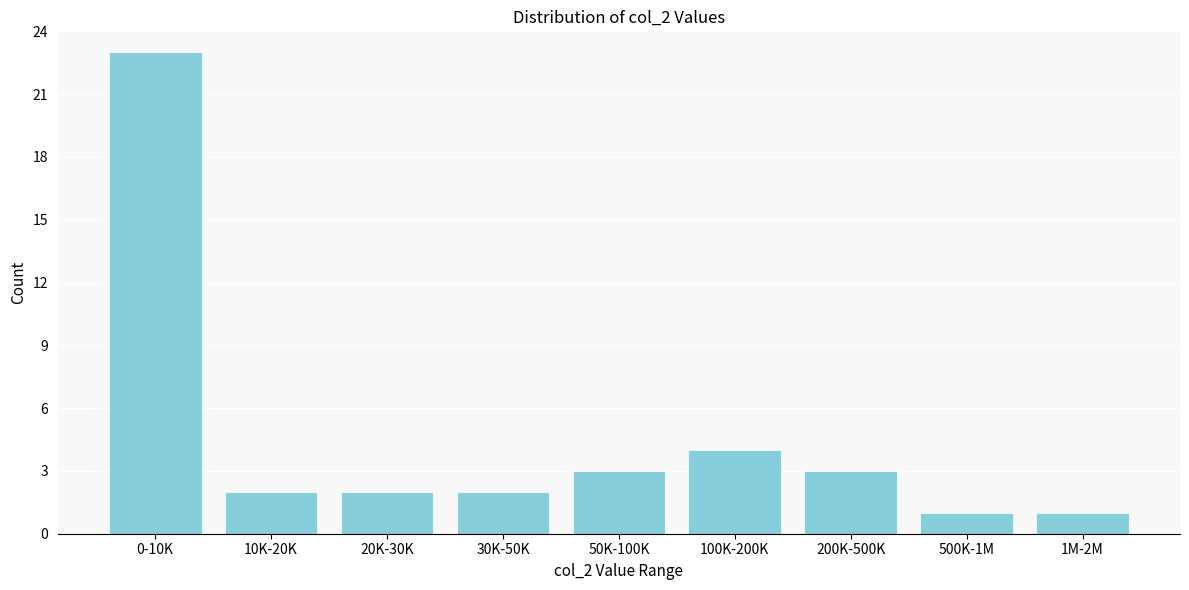

Reading left to right, what are all the values shown in this chart?

23	2	2	2	3	4	3	1	1